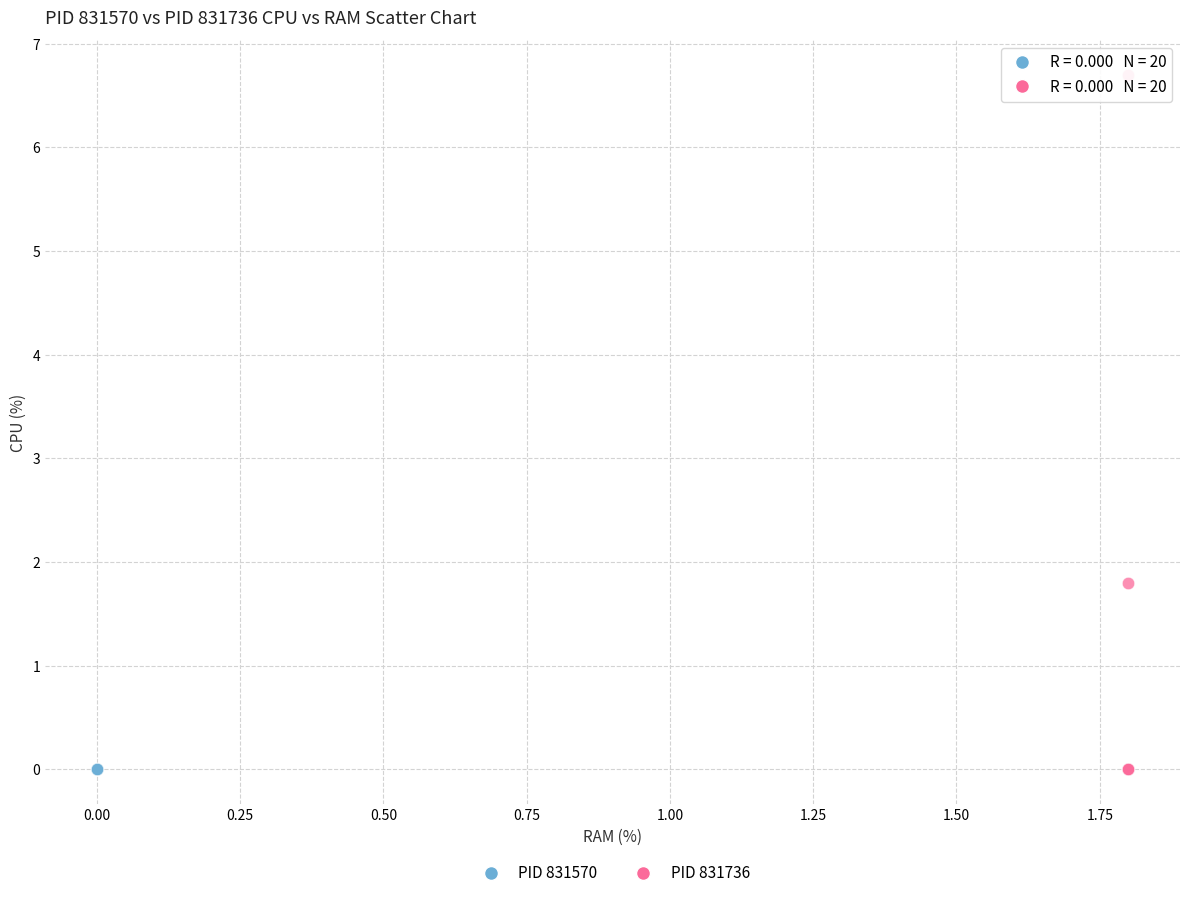

What are all the series names shown in the legend?

PID 831570, PID 831736